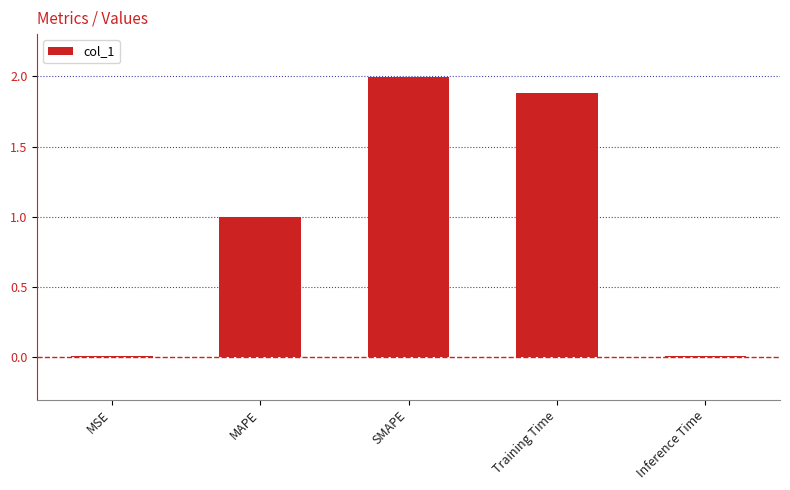

How many bars are there in total?

5